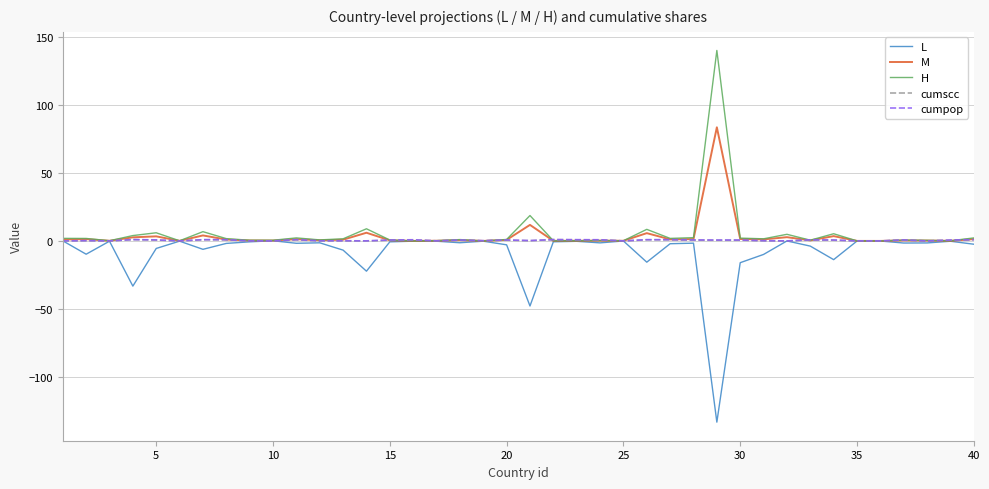

What is the greatest value displayed?

140.4